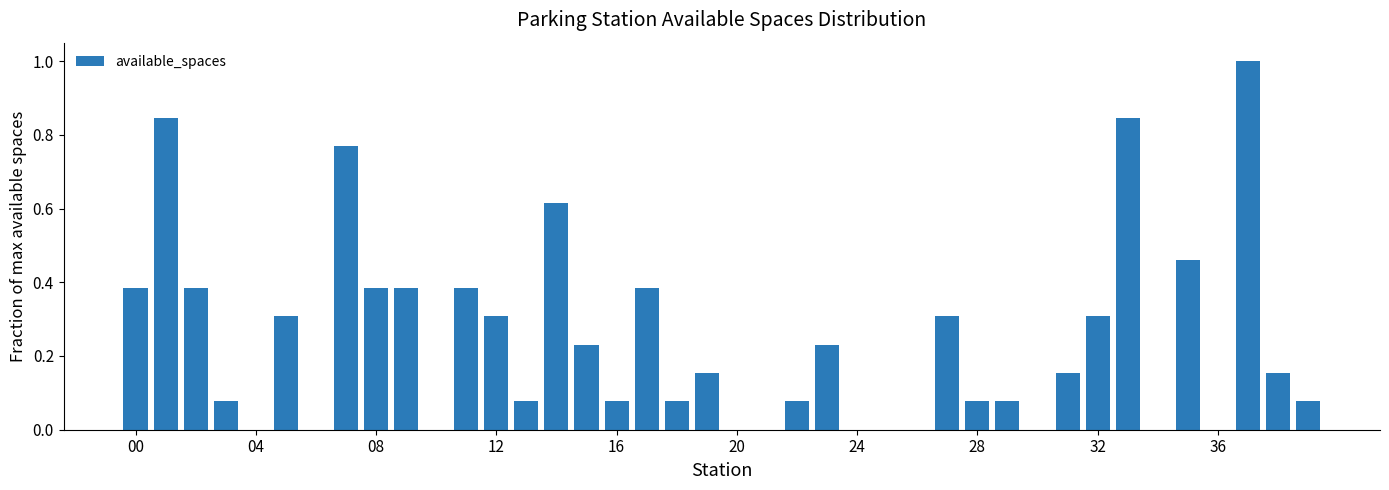

How many data points does each series have?

40